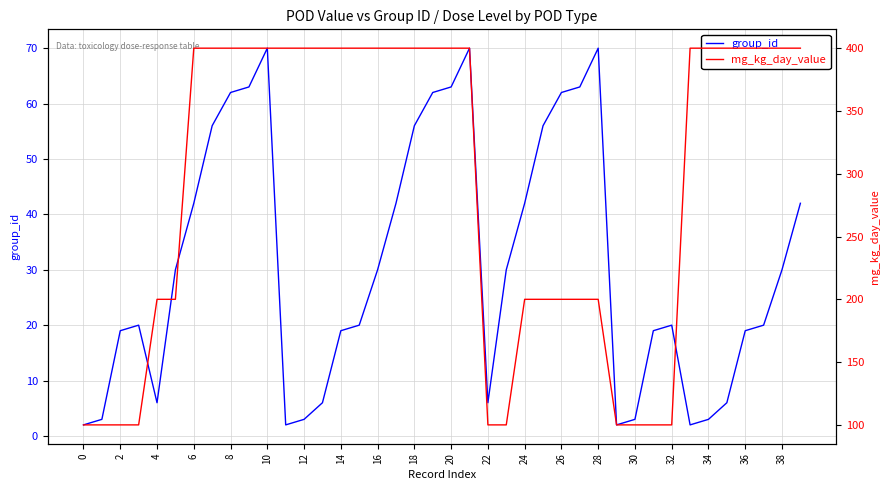

List the series in order of their peak value, lowest first.

group_id, mg_kg_day_value